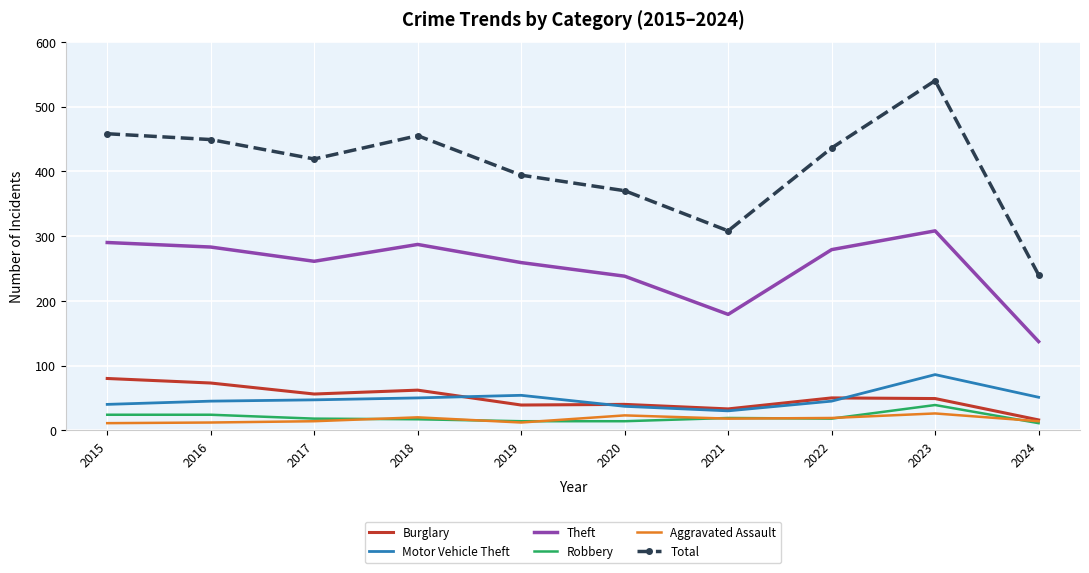

Rank the series by their maximum value, from lowest to highest.

Aggravated Assault, Robbery, Burglary, Motor Vehicle Theft, Theft, Total